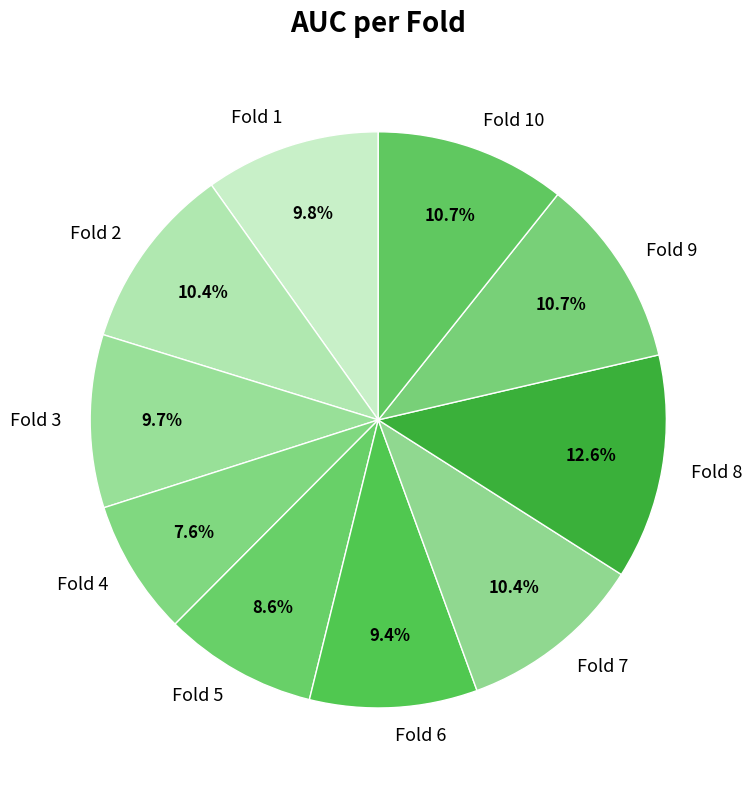

Which slice is the largest?

Fold 8